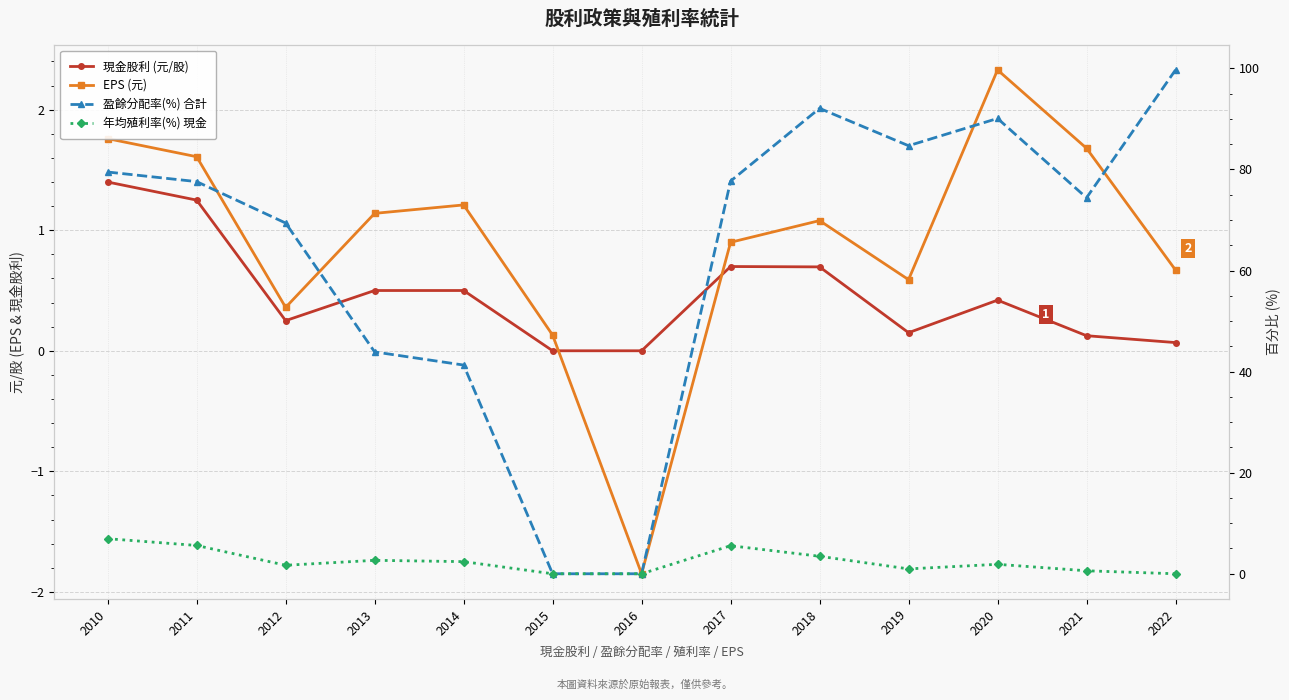

The 盈餘分配率(%) 合計 series shows 84.7 at 2019. True or false?

True